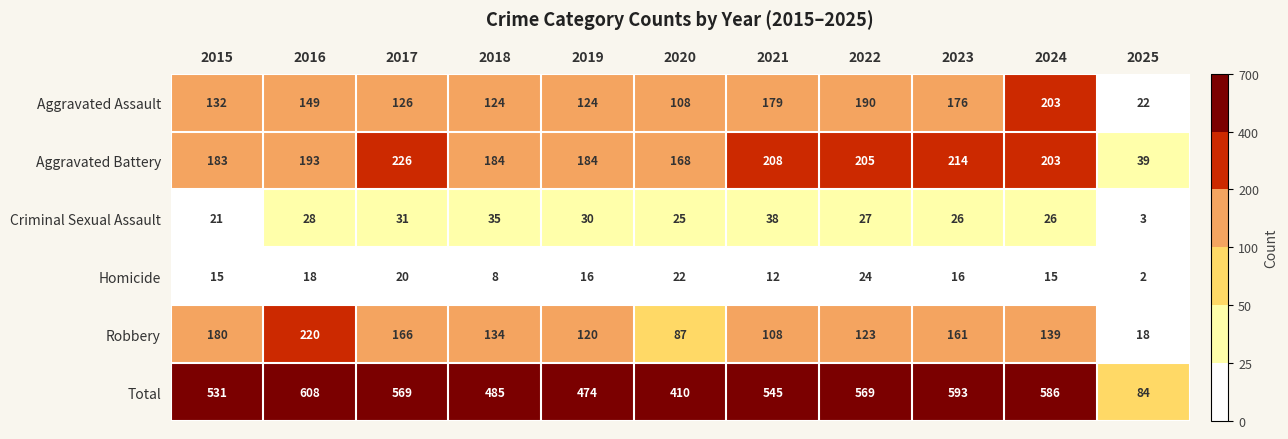

What value does the Total series have at 2015, to the nearest 100?

500